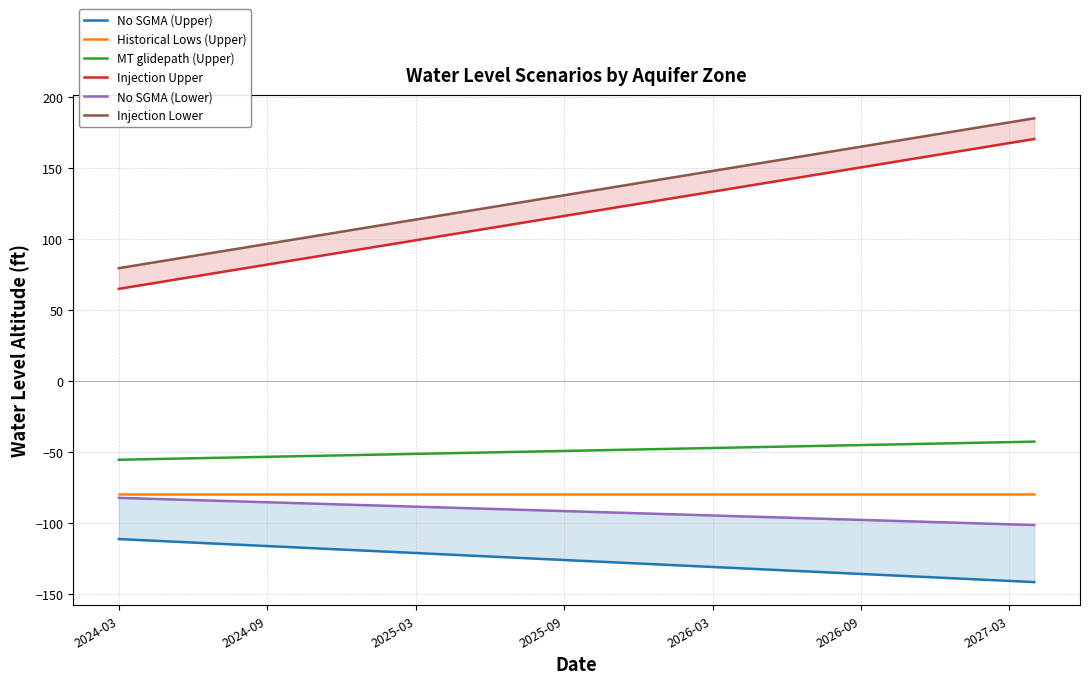

What is the sum of the Injection Lower values at 34 and 17?

304.1